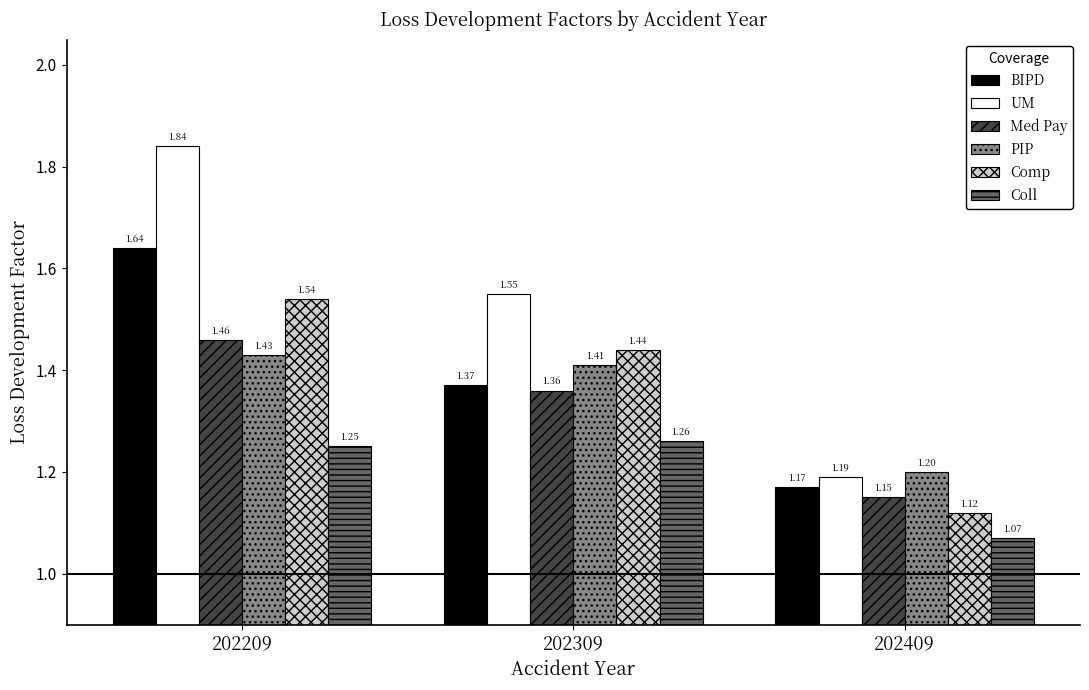

Which series has the largest total across all categories?

UM